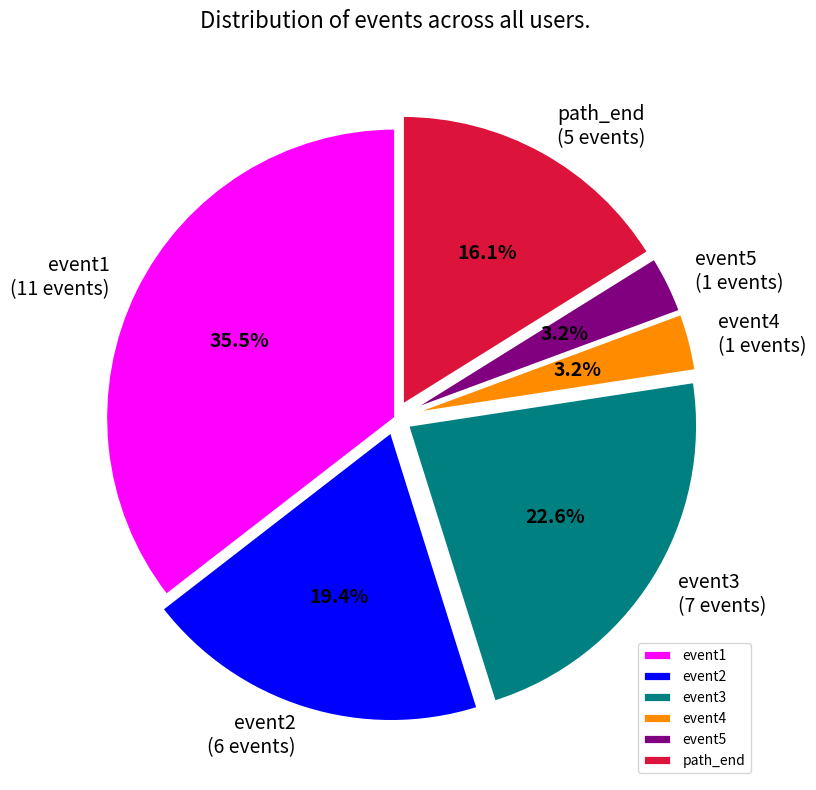

Is there any slice that represents more than half of the pie?

No